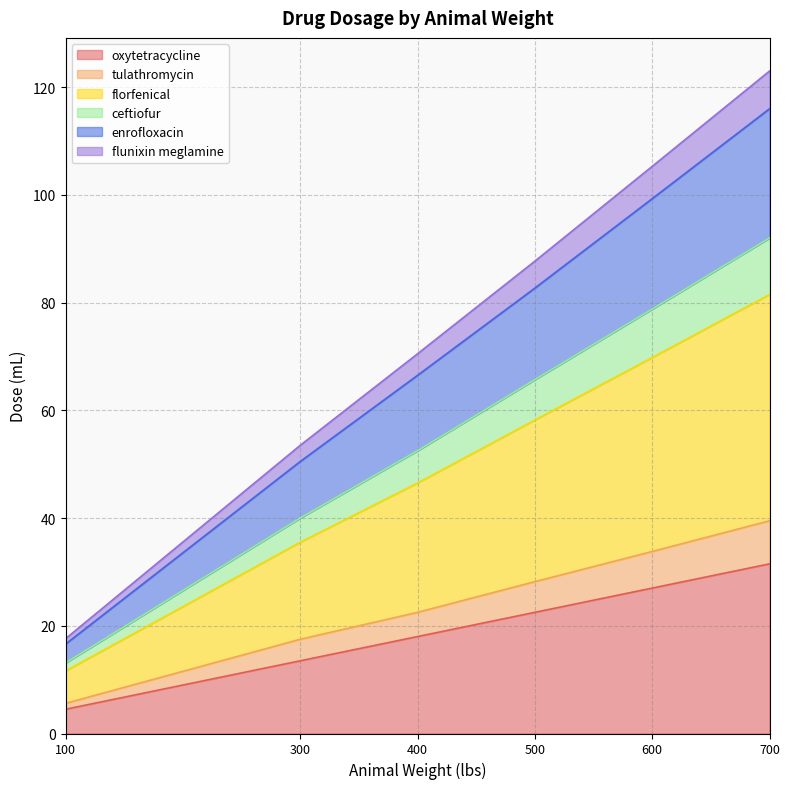

What is the minimum value for oxytetracycline?

4.5